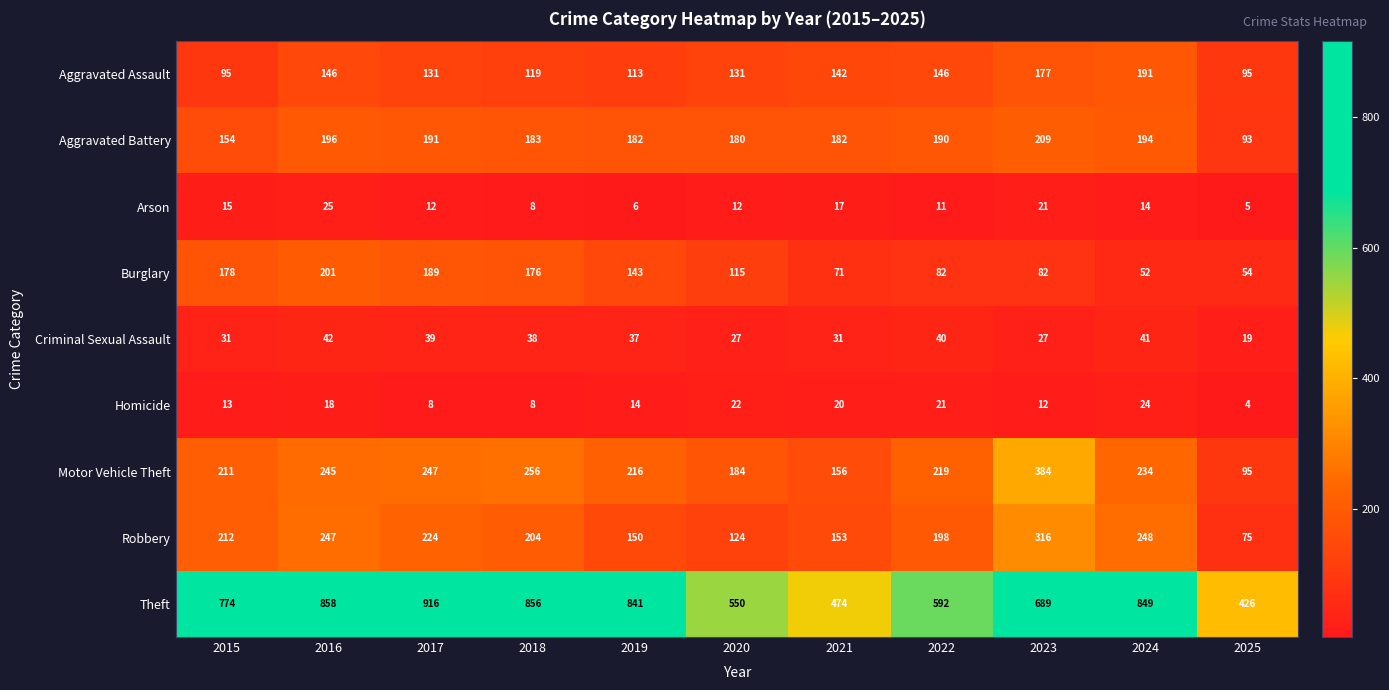

Is the value of Robbery at 2021 greater than the value of Motor Vehicle Theft at 2015?

No